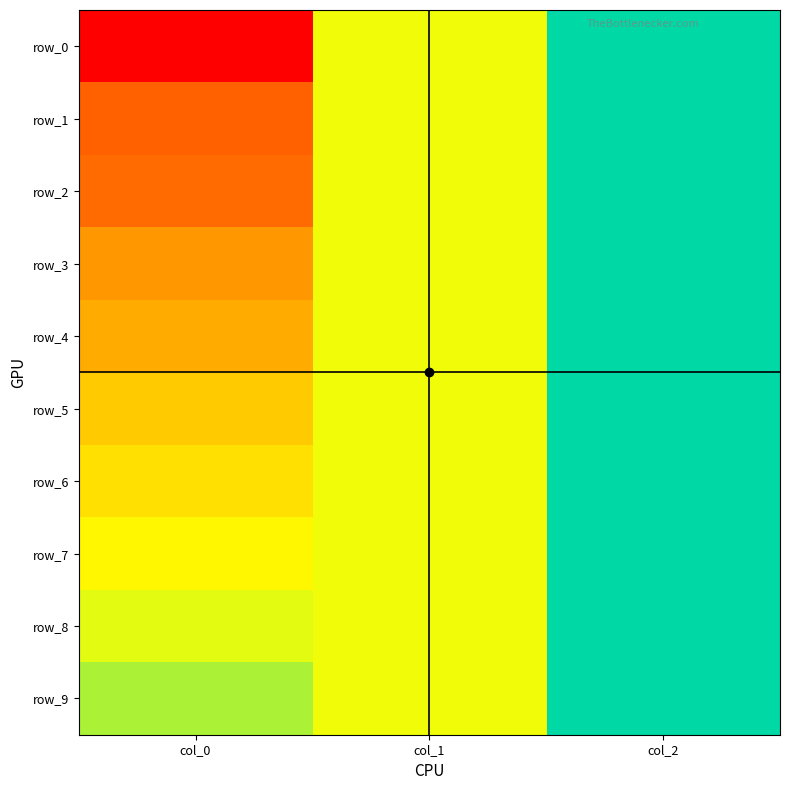

Which category has the highest value in the row_8 series?

col_2